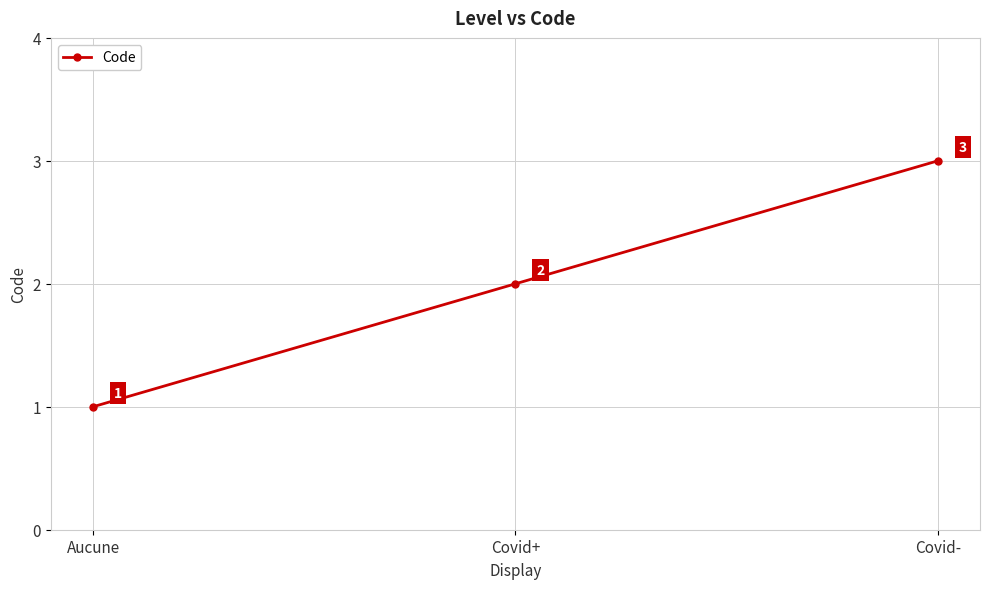

Does the chart display data point markers on the line(s)?

Yes